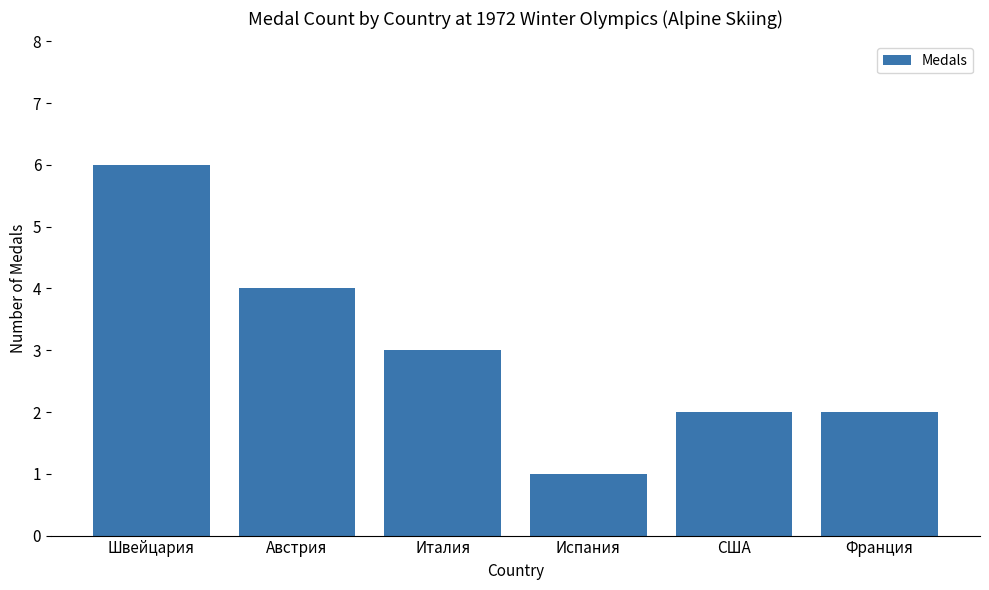

What is the average value?

3